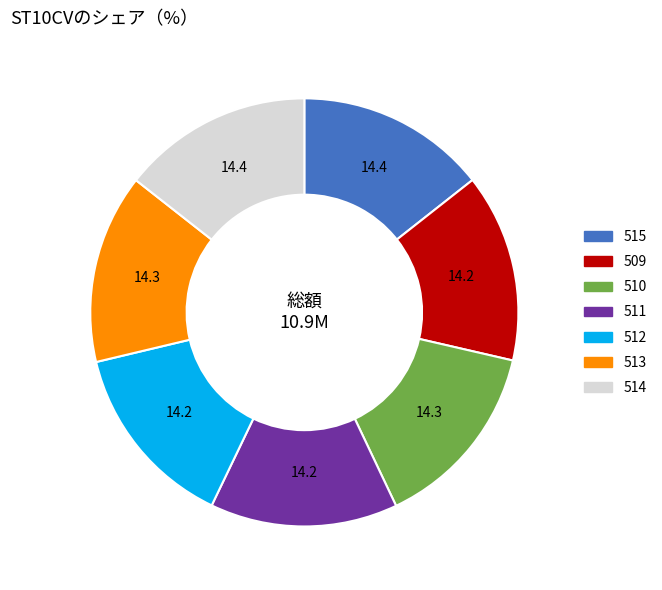

Is it true that 511 is 23% of the pie?

False